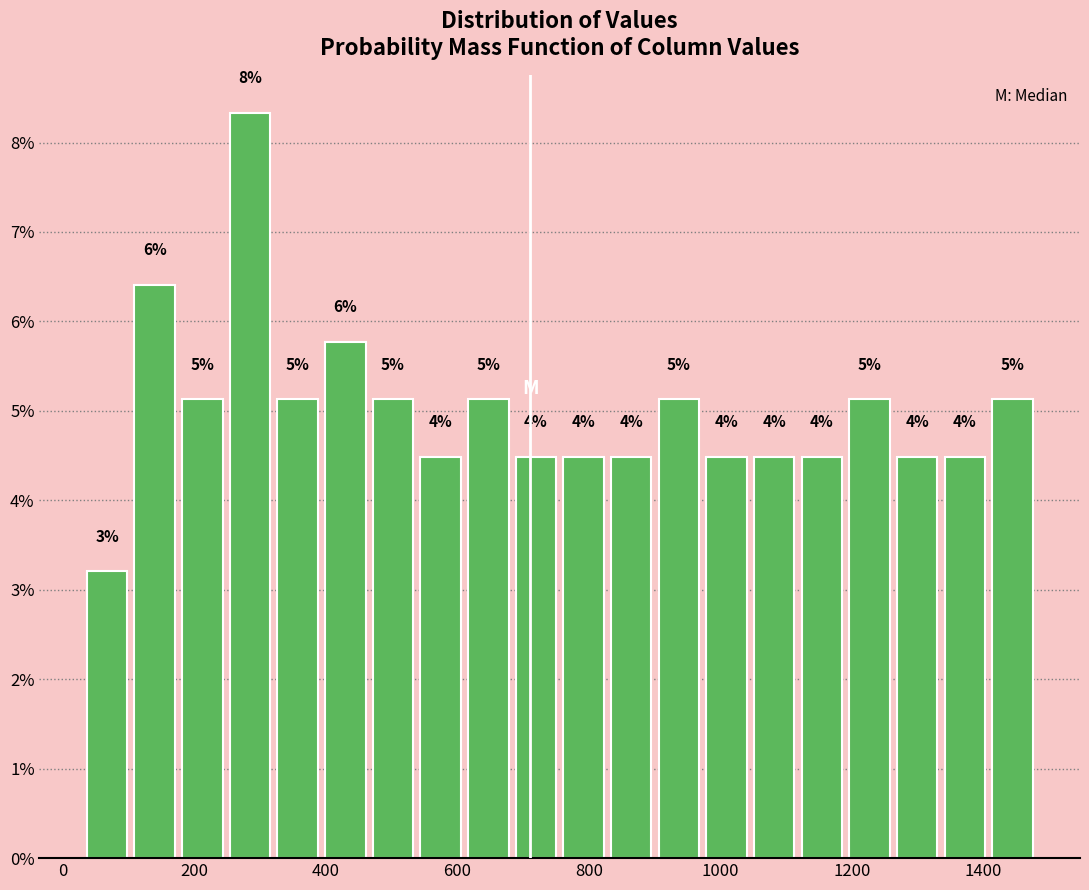

Around what value on the x-axis is the tallest bar? Give the approximate position of its centre, as read against the axis.

280